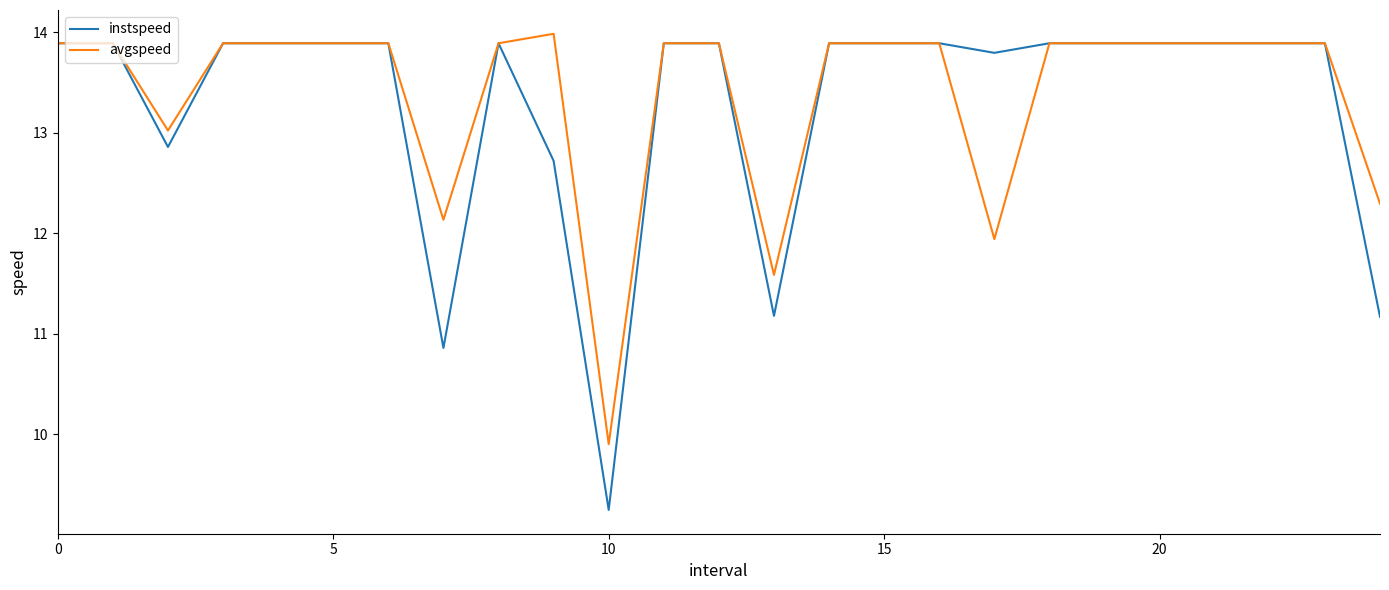

Reading left to right, list all the values displayed in this chart.

instspeed: 13.9	13.9	12.9	13.9	13.9	13.9	13.9	10.9	13.9	12.7	9.2	13.9	13.9	11.2	13.9	13.9	13.9	13.8	13.9	13.9	13.9	13.9	13.9	13.9	11.2
avgspeed: 13.9	13.9	13.0	13.9	13.9	13.9	13.9	12.1	13.9	14.0	9.9	13.9	13.9	11.6	13.9	13.9	13.9	11.9	13.9	13.9	13.9	13.9	13.9	13.9	12.3